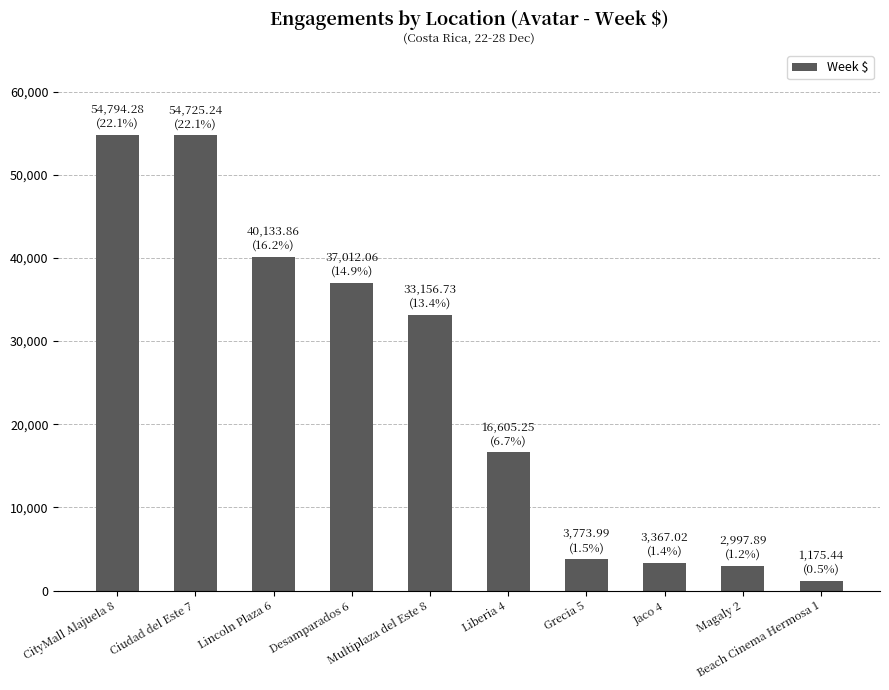

What is the maximum value shown in the chart?

54794.3